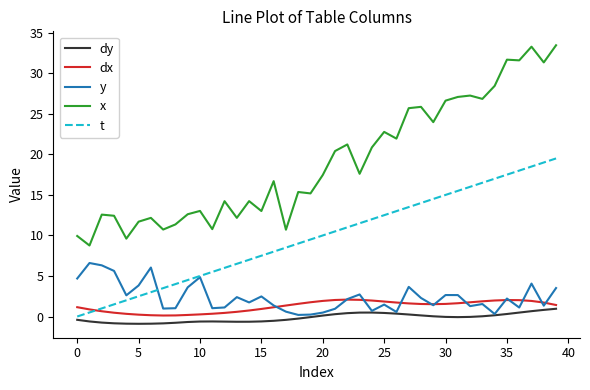

Which series has the largest total across all categories?

x